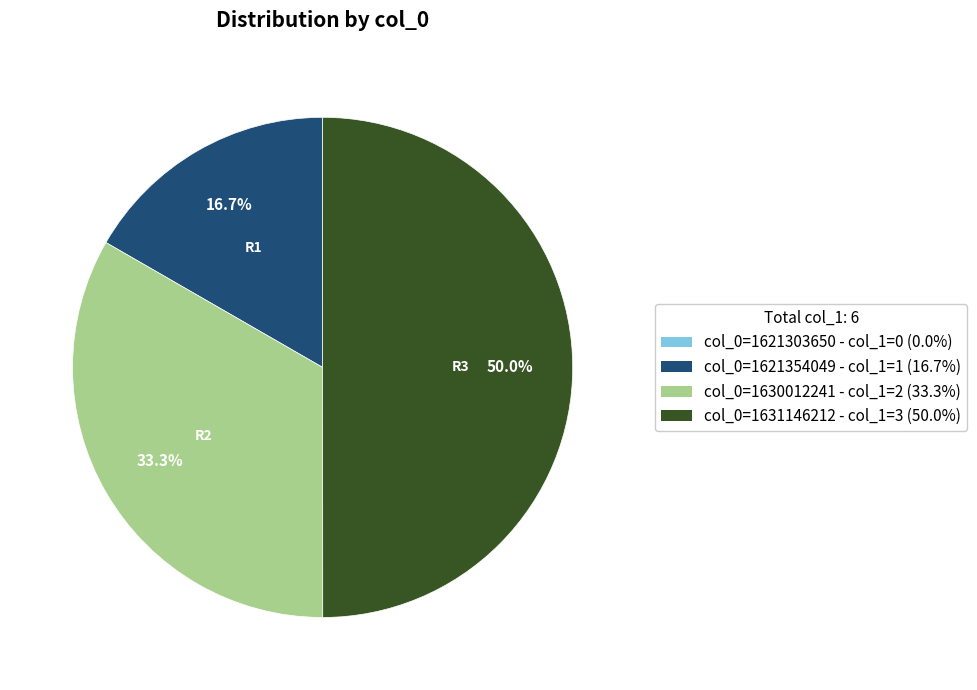

What percentage is the col_0=1631146212 slice, to the nearest percent?

50%